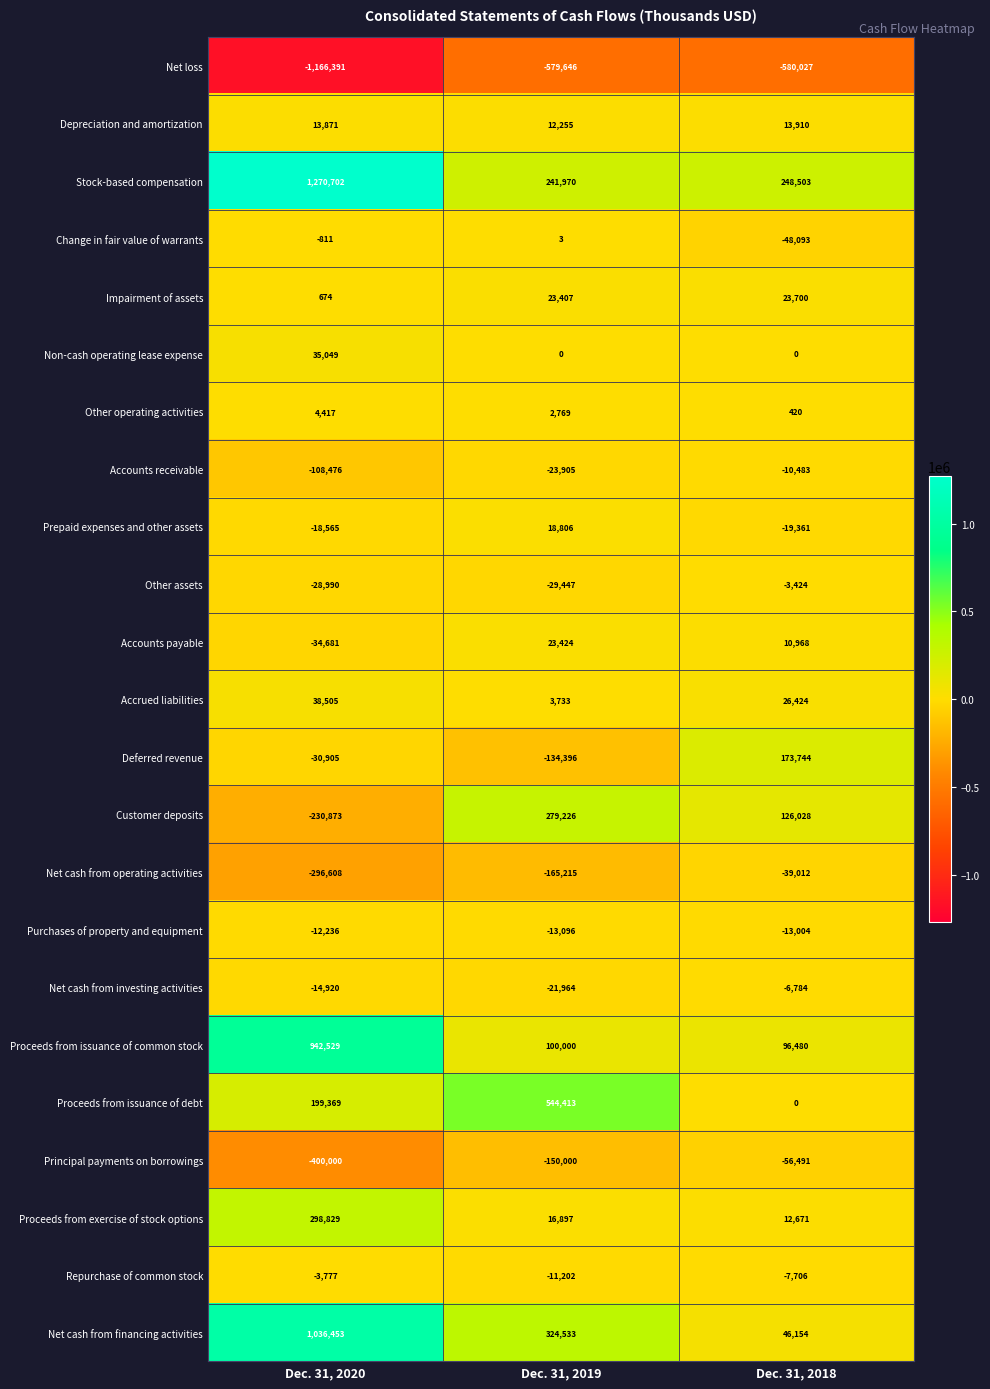

Which series changed the most between Dec. 31, 2020 and Dec. 31, 2019?

Stock-based compensation